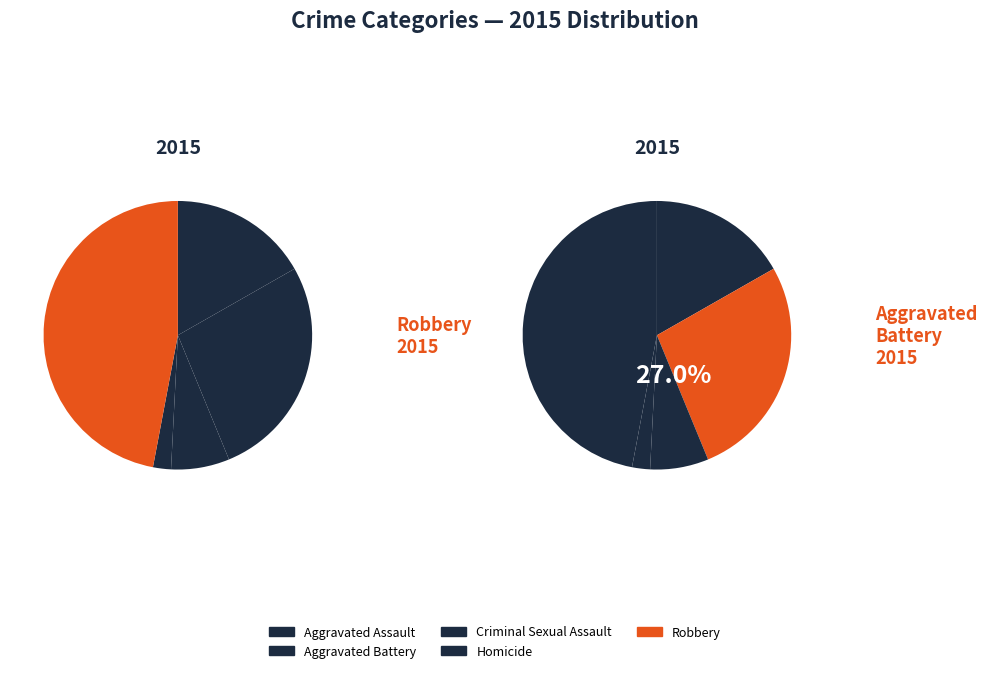

To the nearest percent, what is the combined percentage of Robbery and Criminal Sexual Assault?

54%